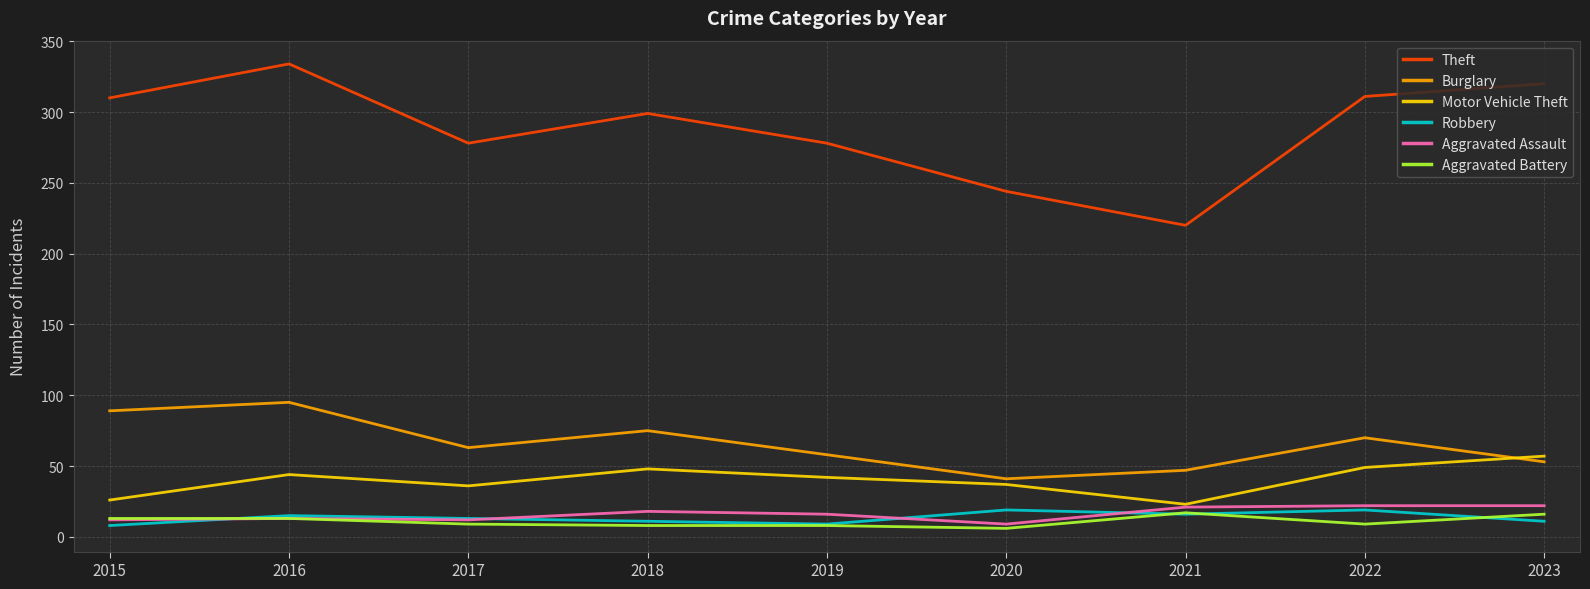

What is the greatest value displayed?

334